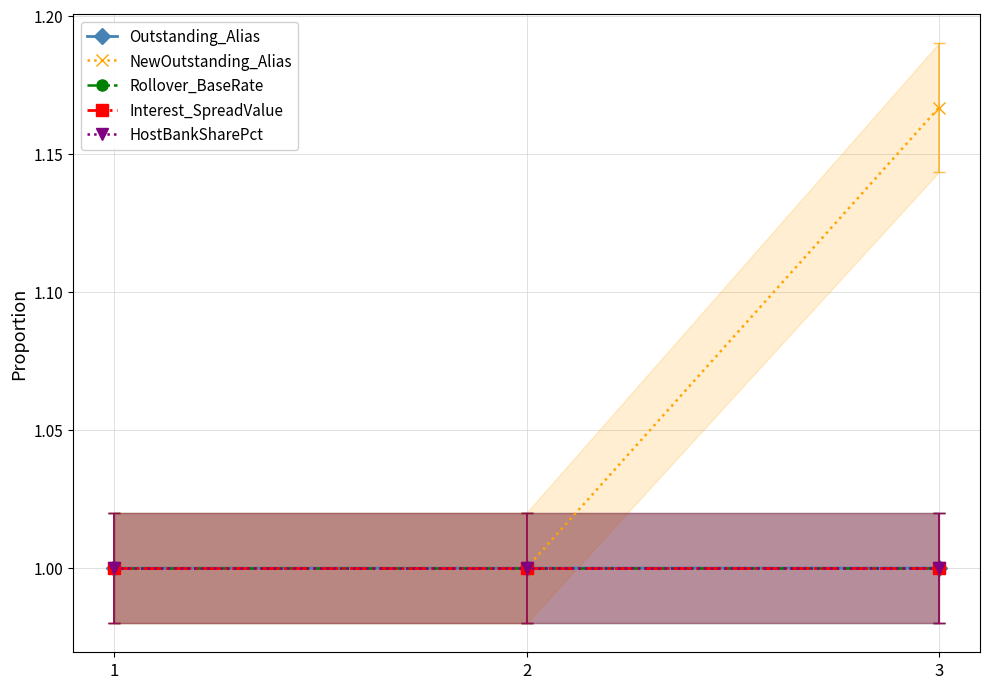

At which label is Interest_SpreadValue closest to 1?

1